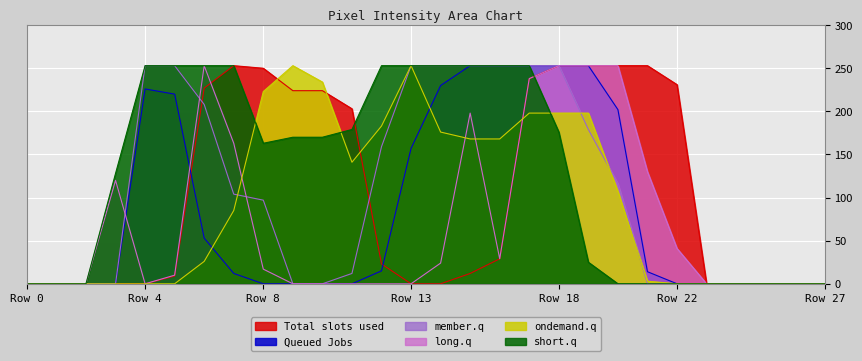

How many lines are shown in the chart?

6